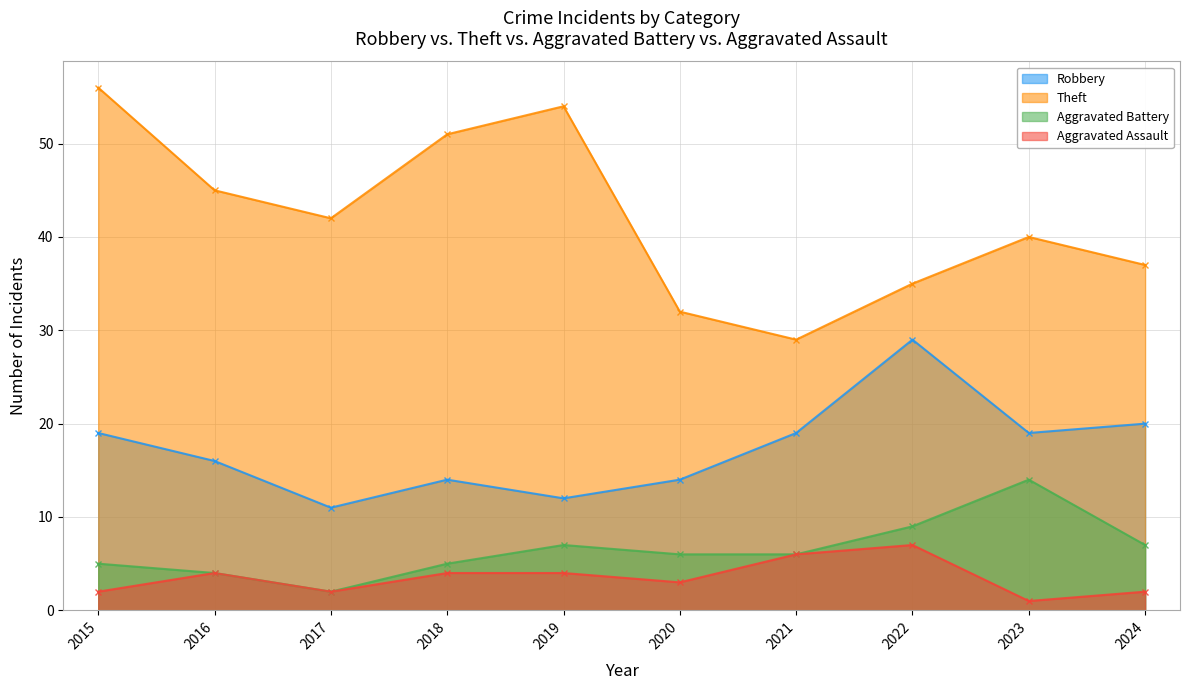

Rank the series at 2020 from highest to lowest value.

Theft, Robbery, Aggravated Battery, Aggravated Assault